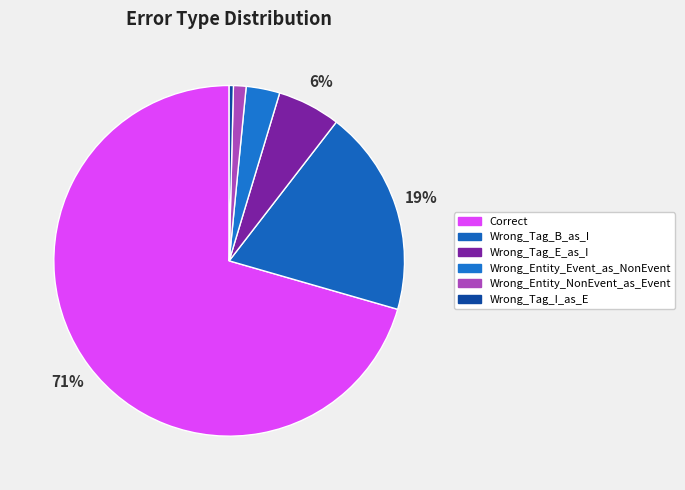

Do Wrong_Tag_I_as_E and Wrong_Entity_NonEvent_as_Event together represent more than half of the pie?

No